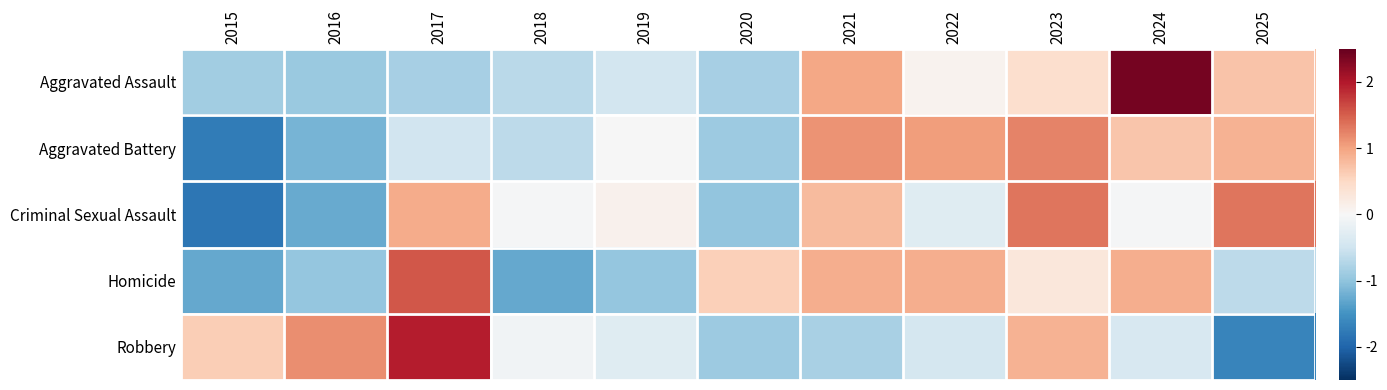

How many data points does each series have?

11